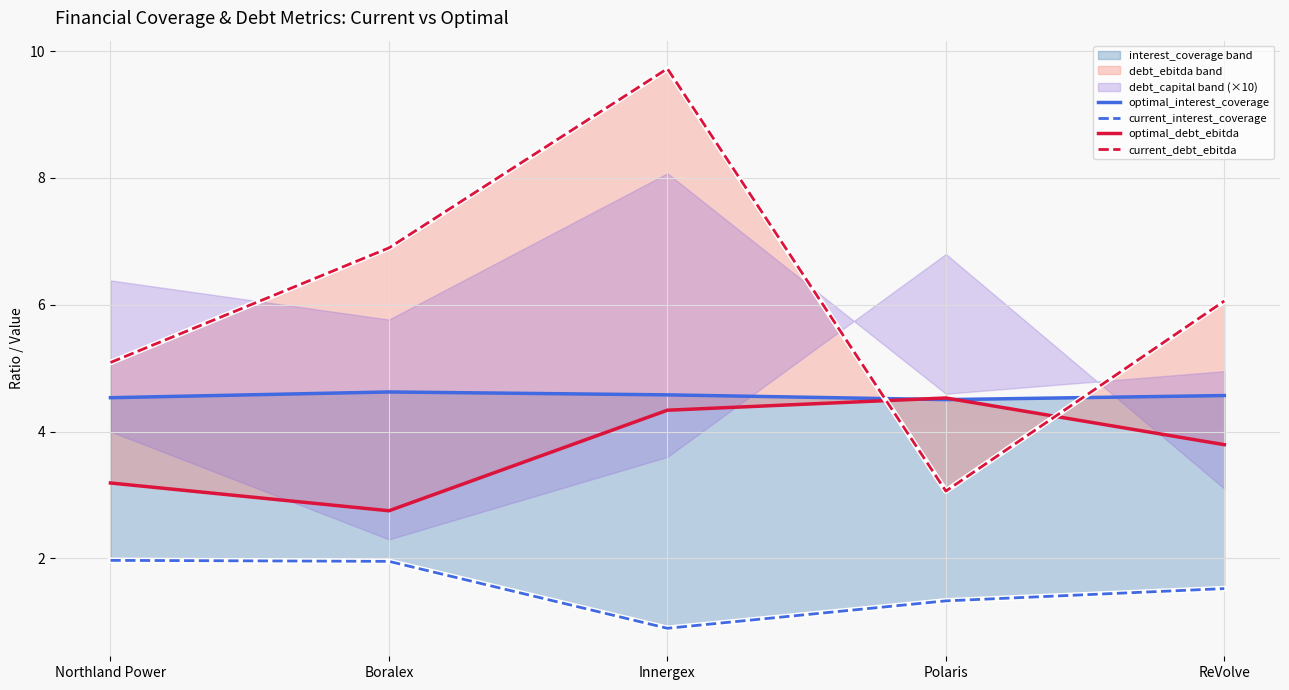

Reading left to right, what are all the values shown in this chart?

optimal_interest_coverage: 4.5	4.6	4.6	4.5	4.6
current_interest_coverage: 2.0	2.0	0.9	1.3	1.5
optimal_debt_ebitda: 3.2	2.8	4.3	4.5	3.8
current_debt_ebitda: 5.1	6.9	9.7	3.1	6.1